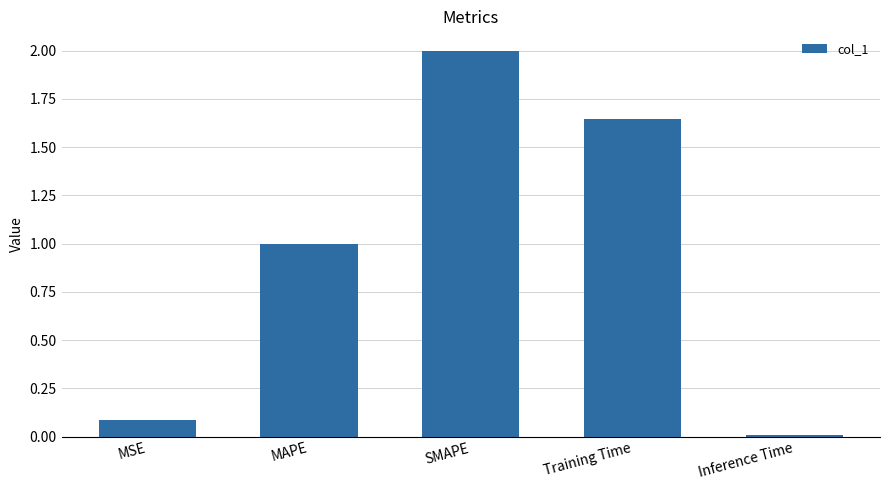

What is the change in value from MAPE to Training Time?

+0.6